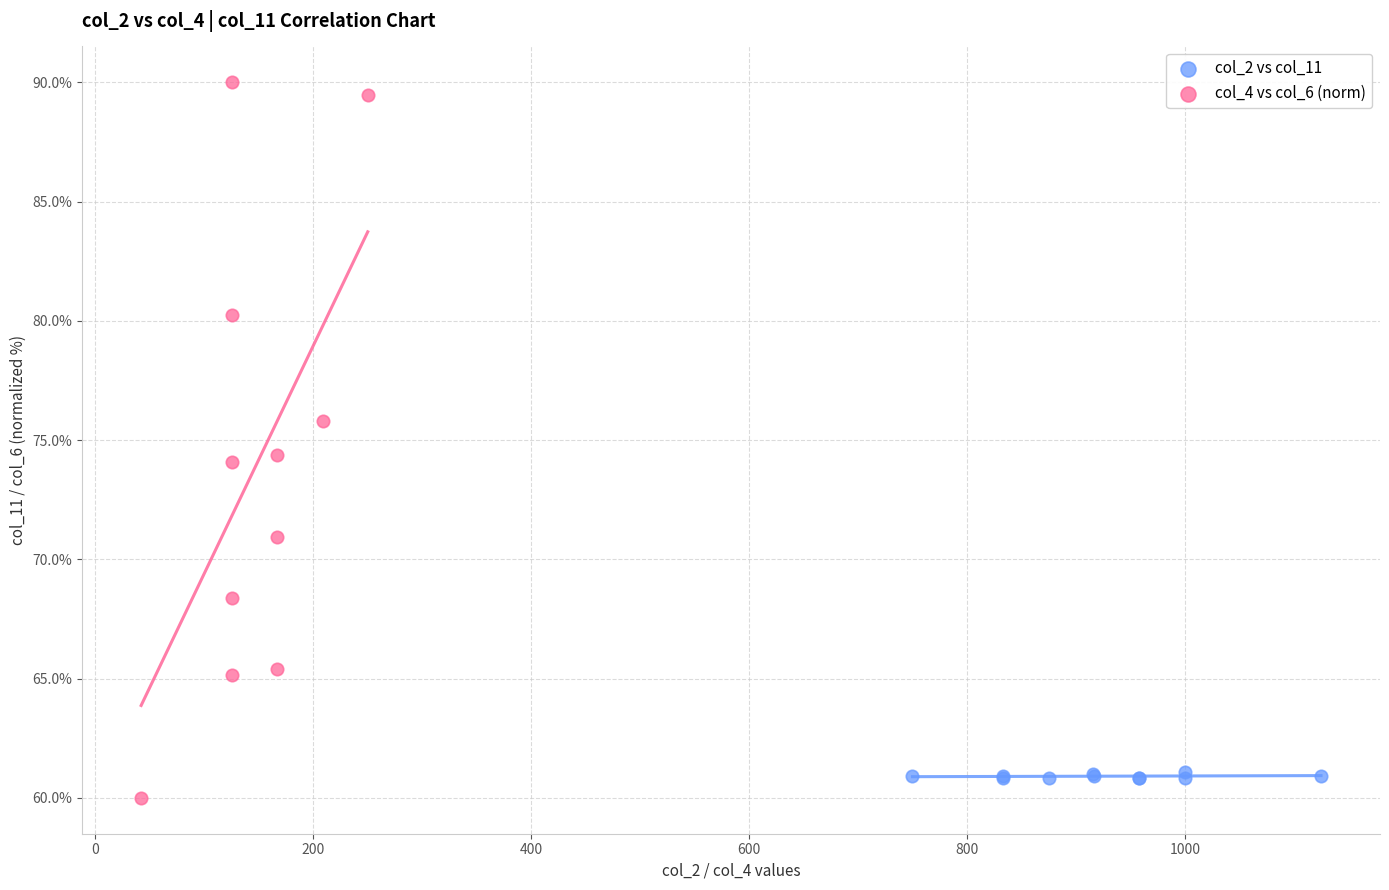

Which series contains the highest Y value?

col_4 vs col_6 (norm)